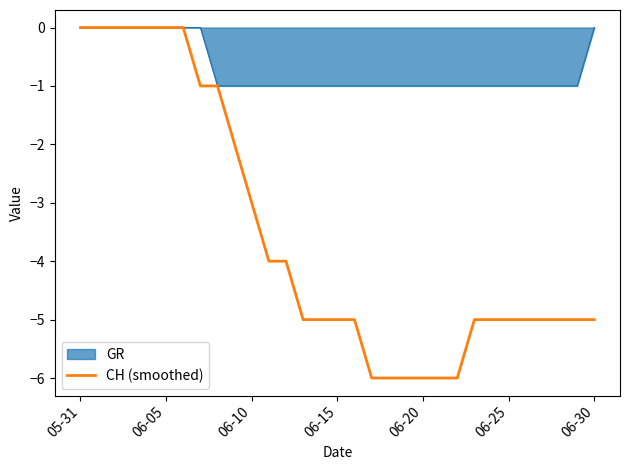

Which series has the widest spread of values?

CH (smoothed)